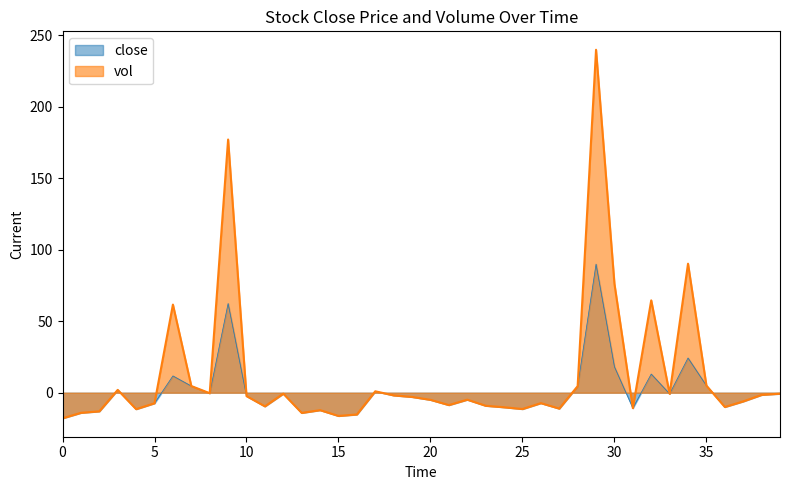

Is it true that the value at 4 is -11.5?

True